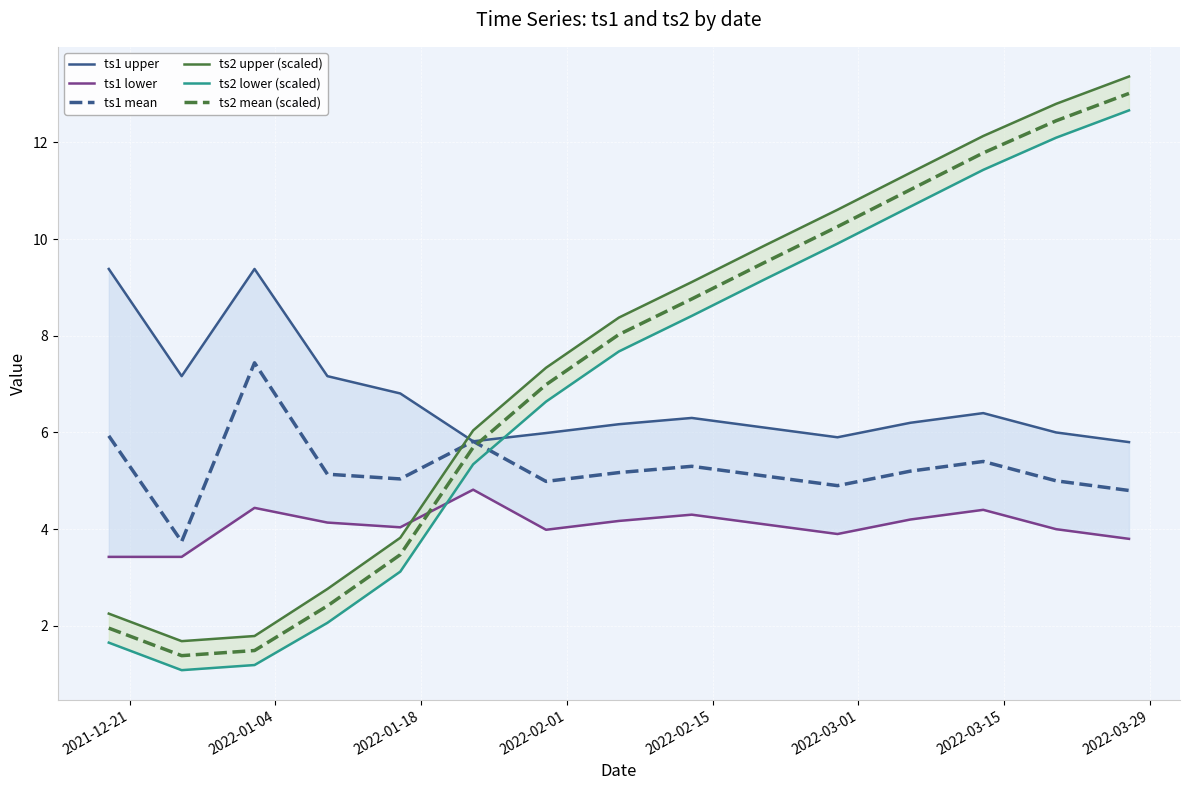

At how many categories does at least one series exceed 3?

15